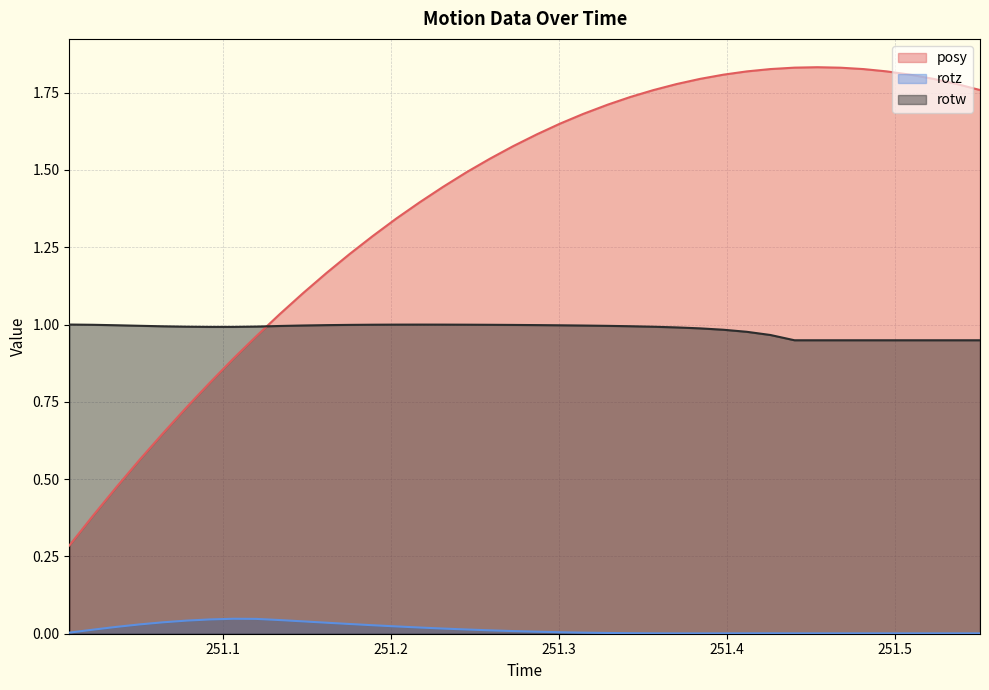

What is the greatest value displayed?

1.8